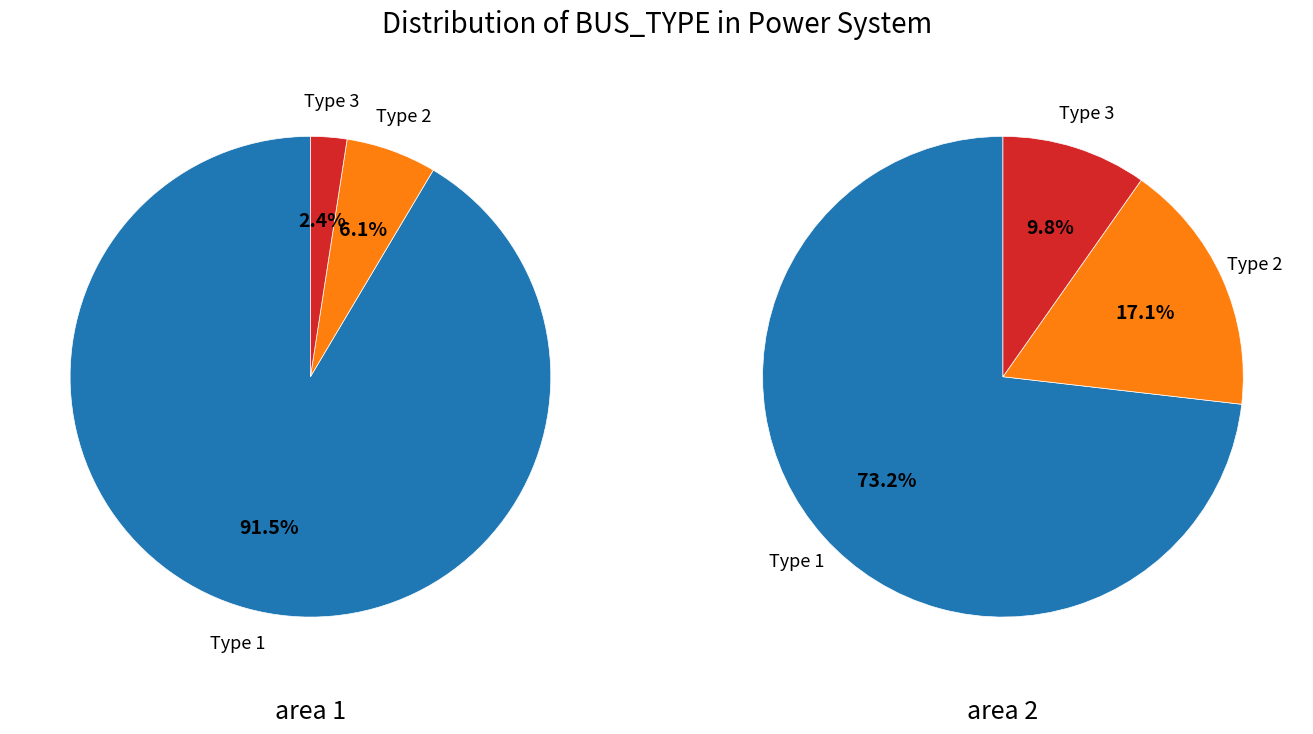

Which slice is the largest?

Type 1